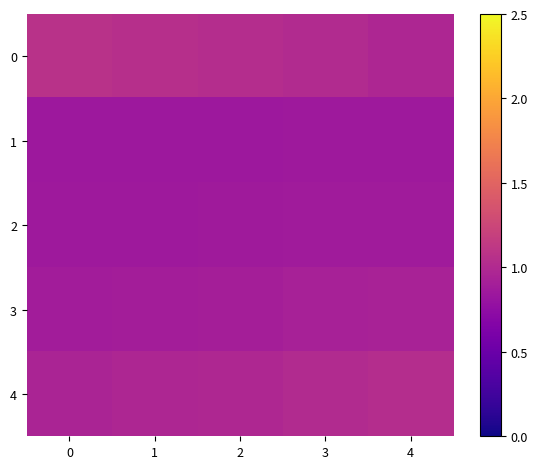

At how many categories does at least one series exceed 0?

5